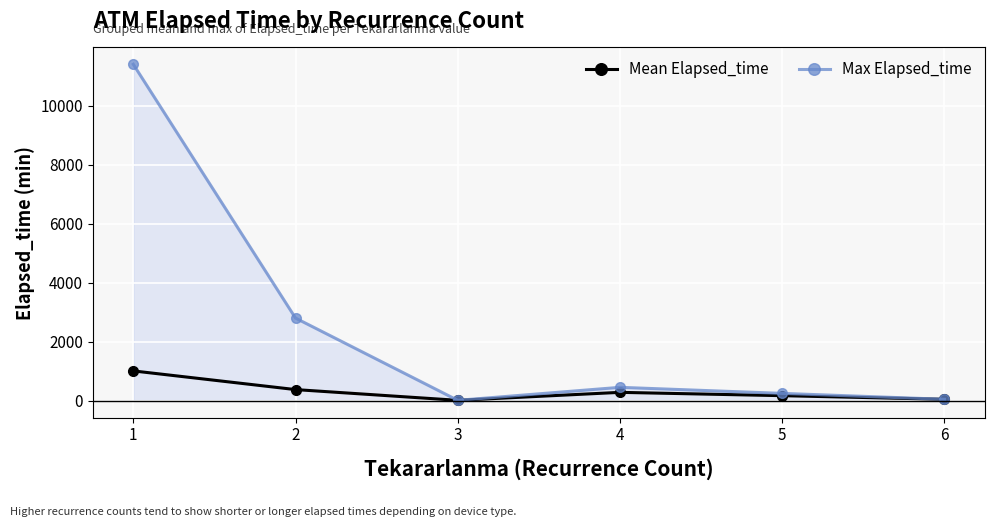

What are all the series names shown in the legend?

Mean Elapsed_time, Max Elapsed_time